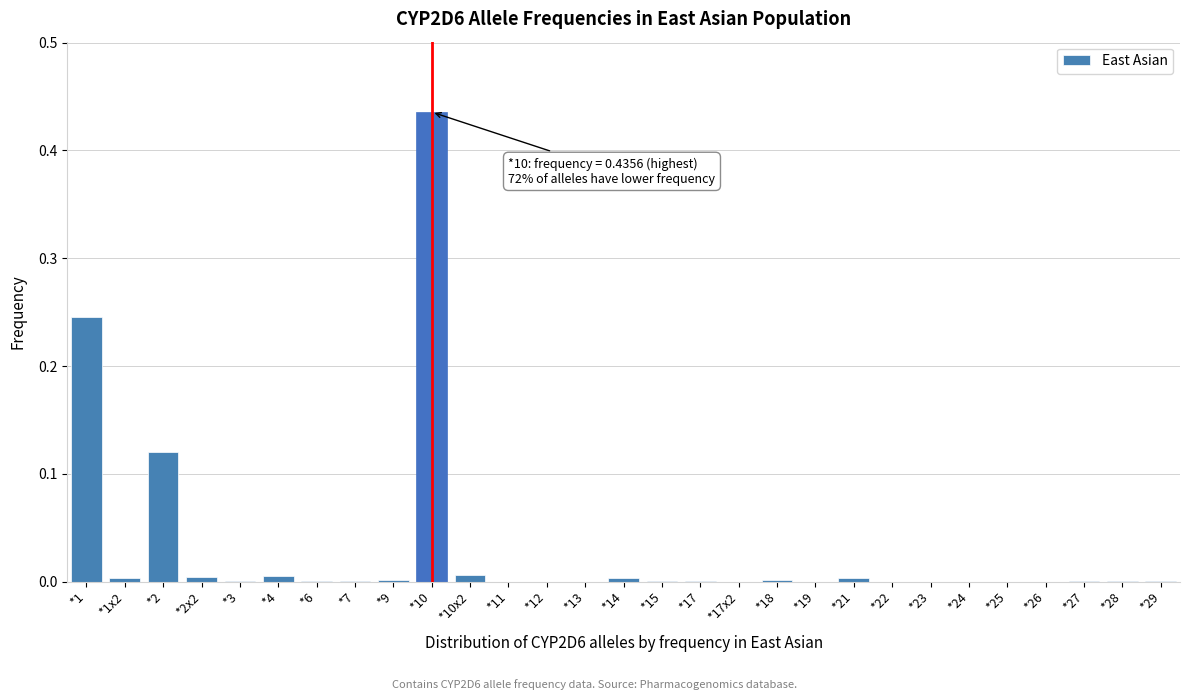

At which category does the chart reach its peak across all series?

*10